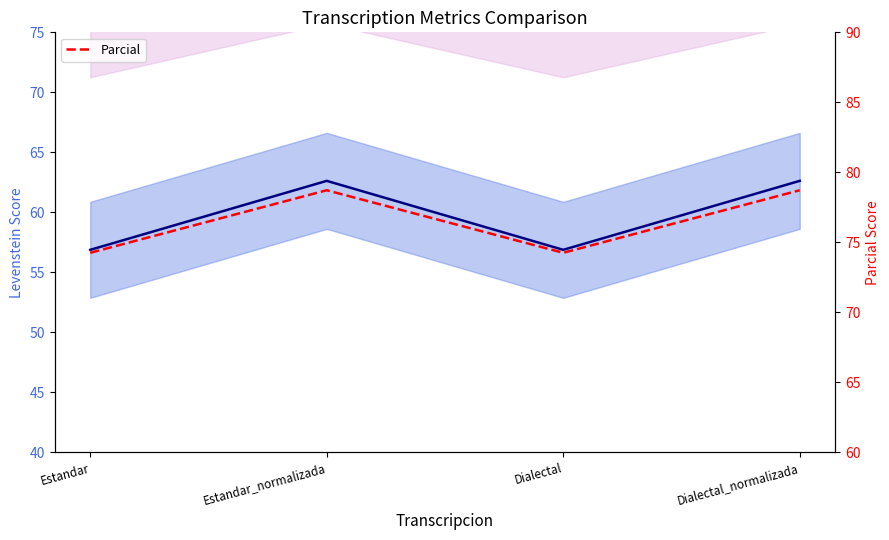

At which category does Levenstein reach its first local peak?

Estandar_normalizada